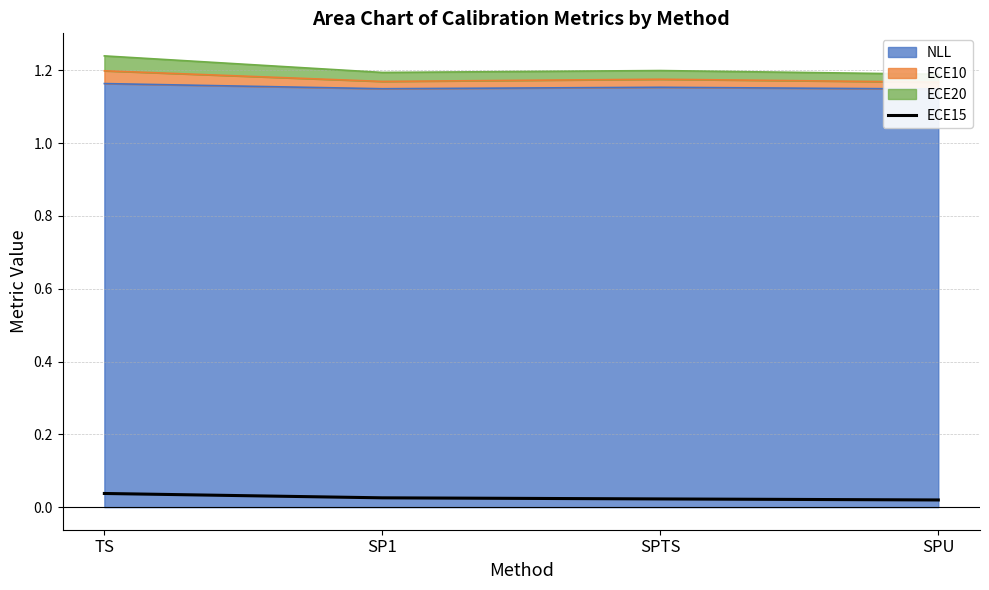

Count the ECE15 values in the range 0 to 1.

4